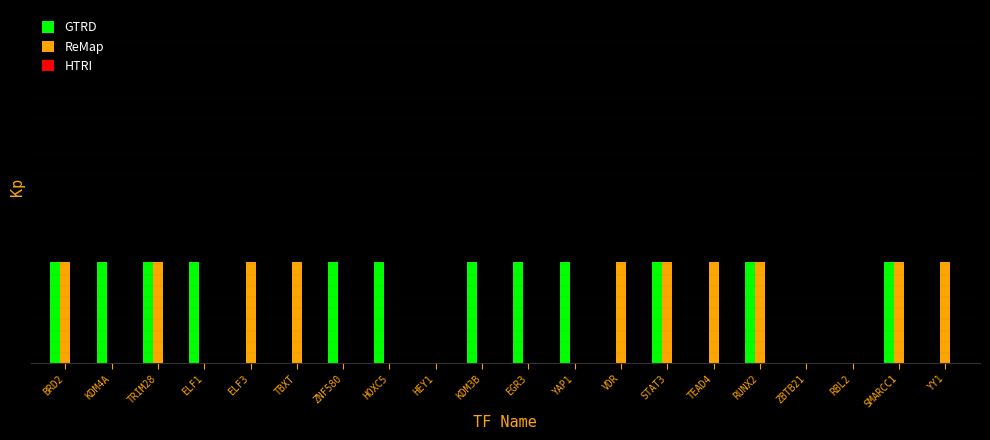

List the series in order of their peak value, highest first.

GTRD, ReMap, HTRI